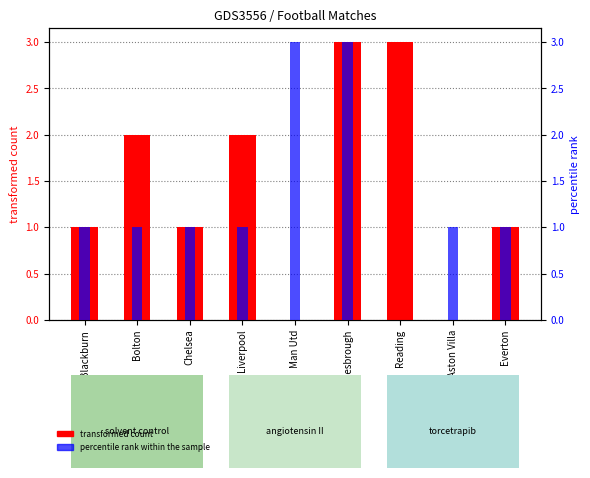

Reading left to right, extract all data points from this chart.

transformed count: 1	2	1	2	0	3	3	0	1
percentile rank within the sample: 1	1	1	1	3	3	0	1	1